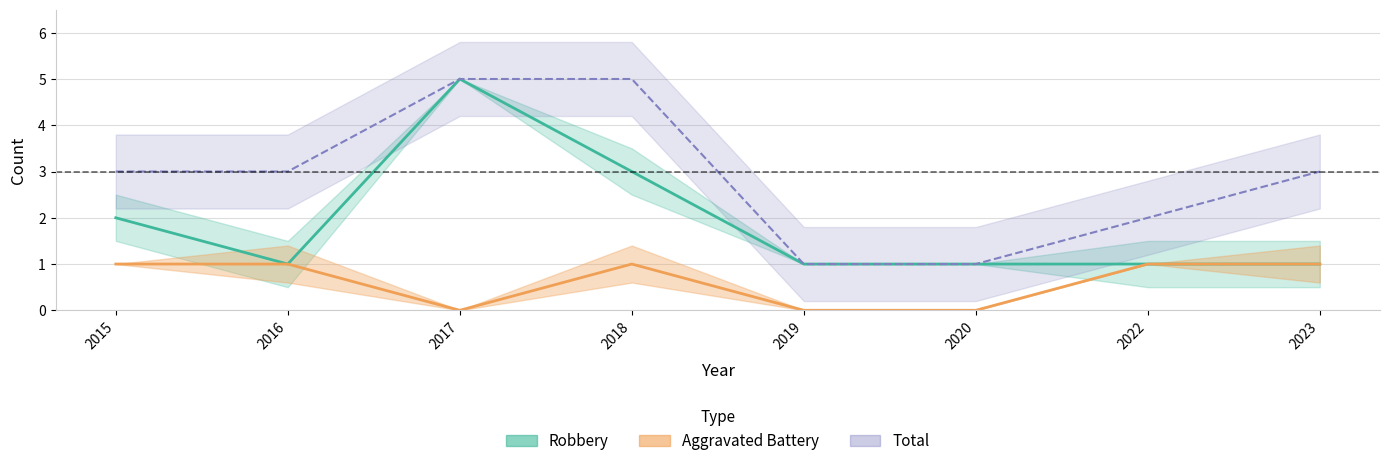

True or false: Aggravated Battery has more than 1 points higher than both neighbors.

False